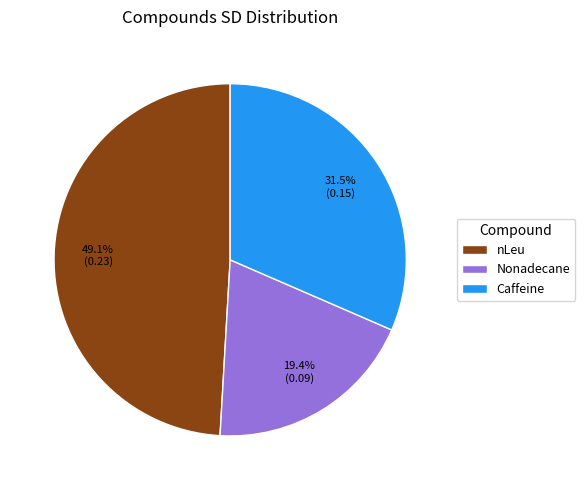

What is the total percentage of Caffeine and Nonadecane?

50.9%